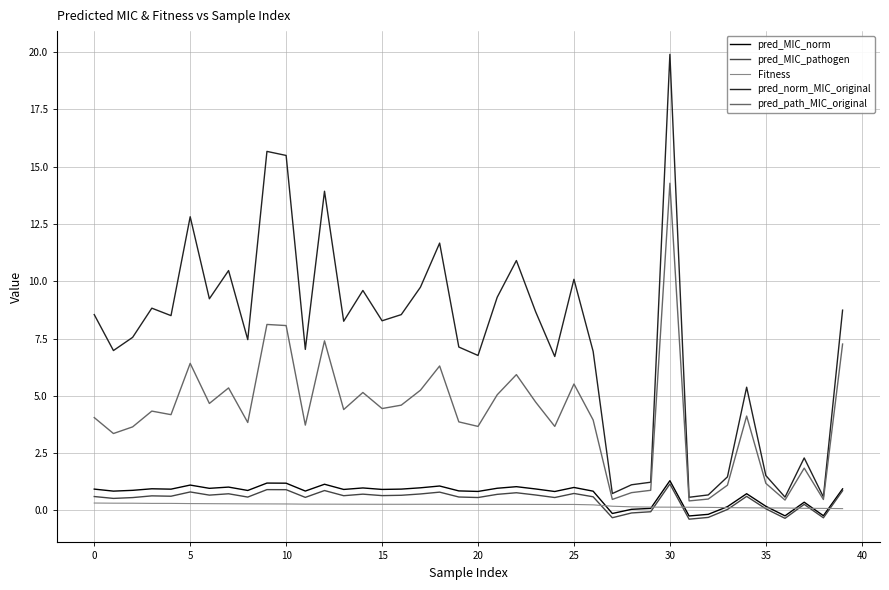

How many lines are shown in the chart?

5